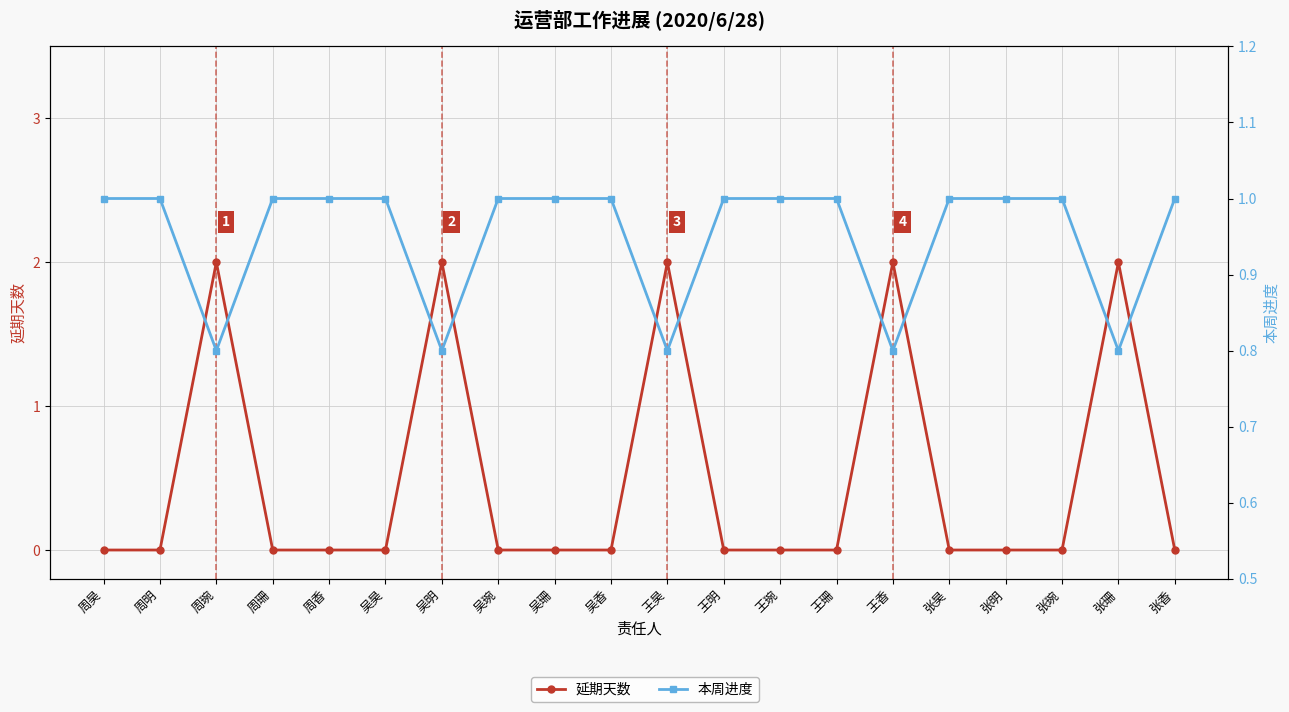

True or false: 本周进度 and 延期天数 cross at least once.

True